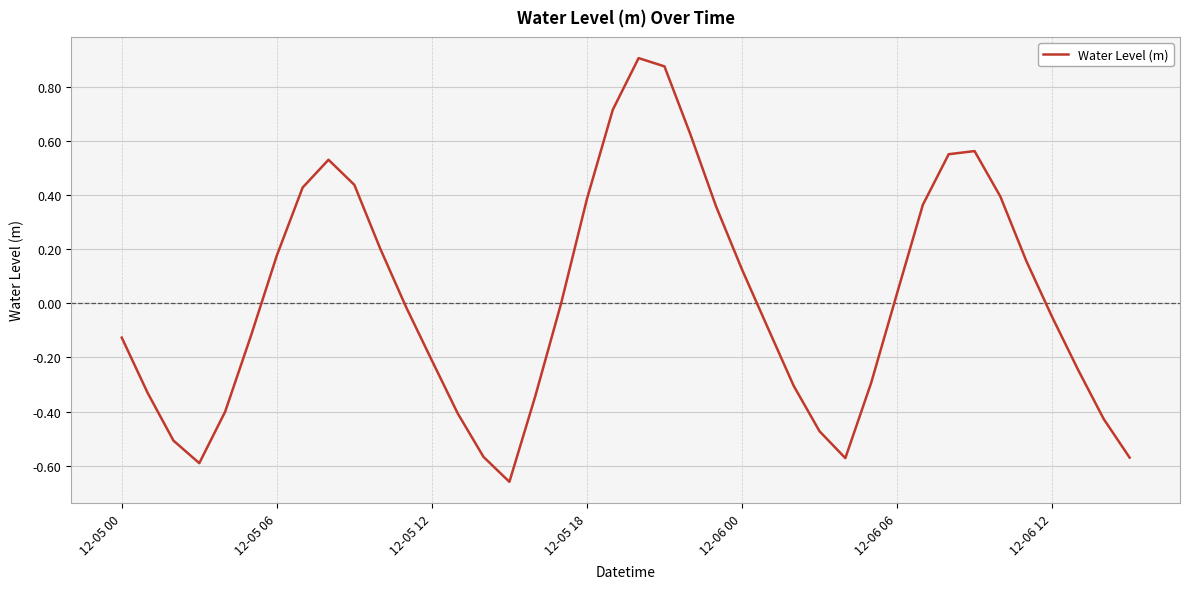

What is the difference between the maximum and minimum values?

1.6